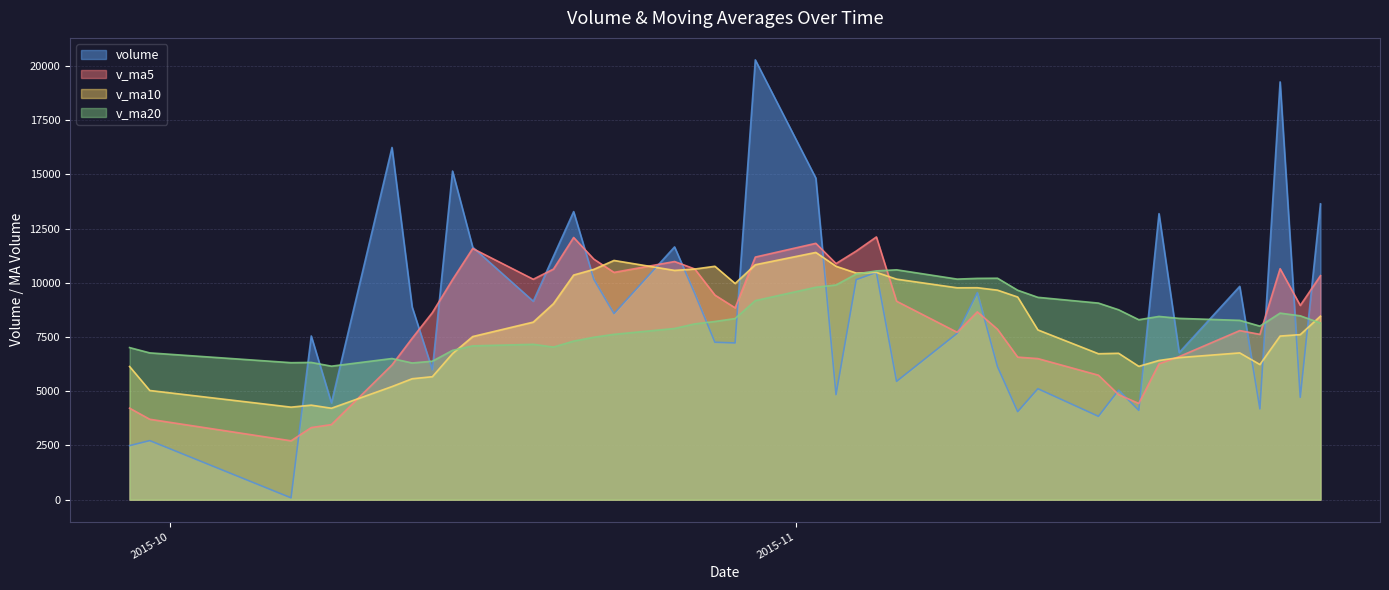

At which category is the sum across all series the highest?

2015-10-30